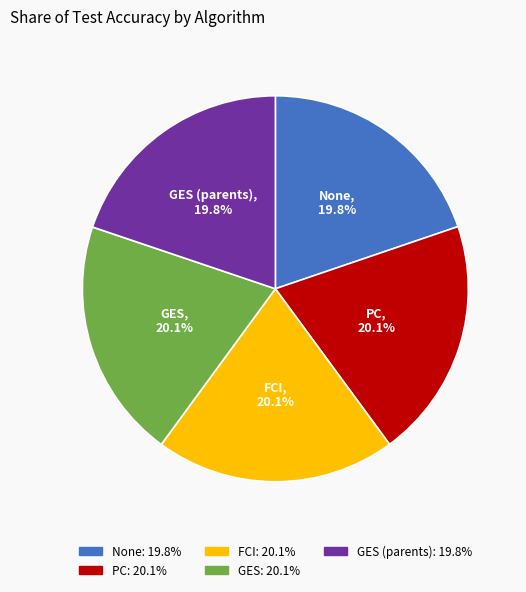

Is there a majority slice in this chart?

No